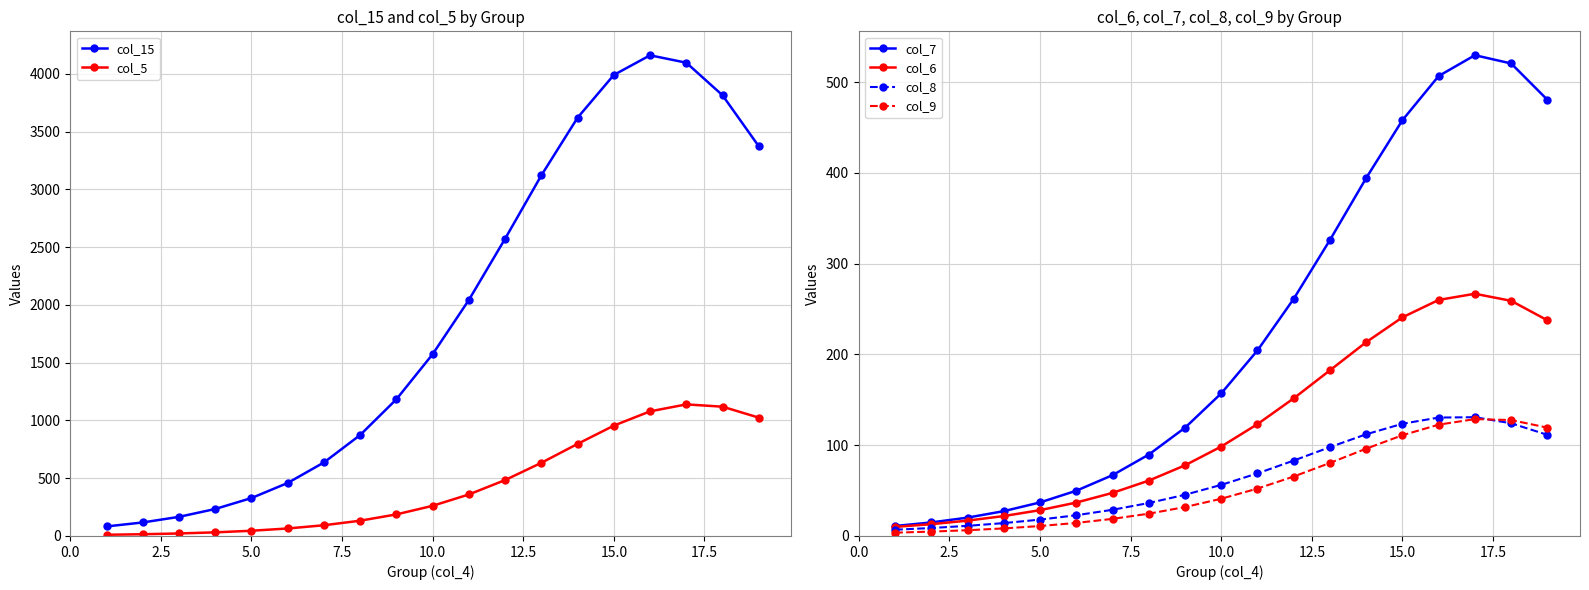

What is the highest value of the col_5 series?

1139.0